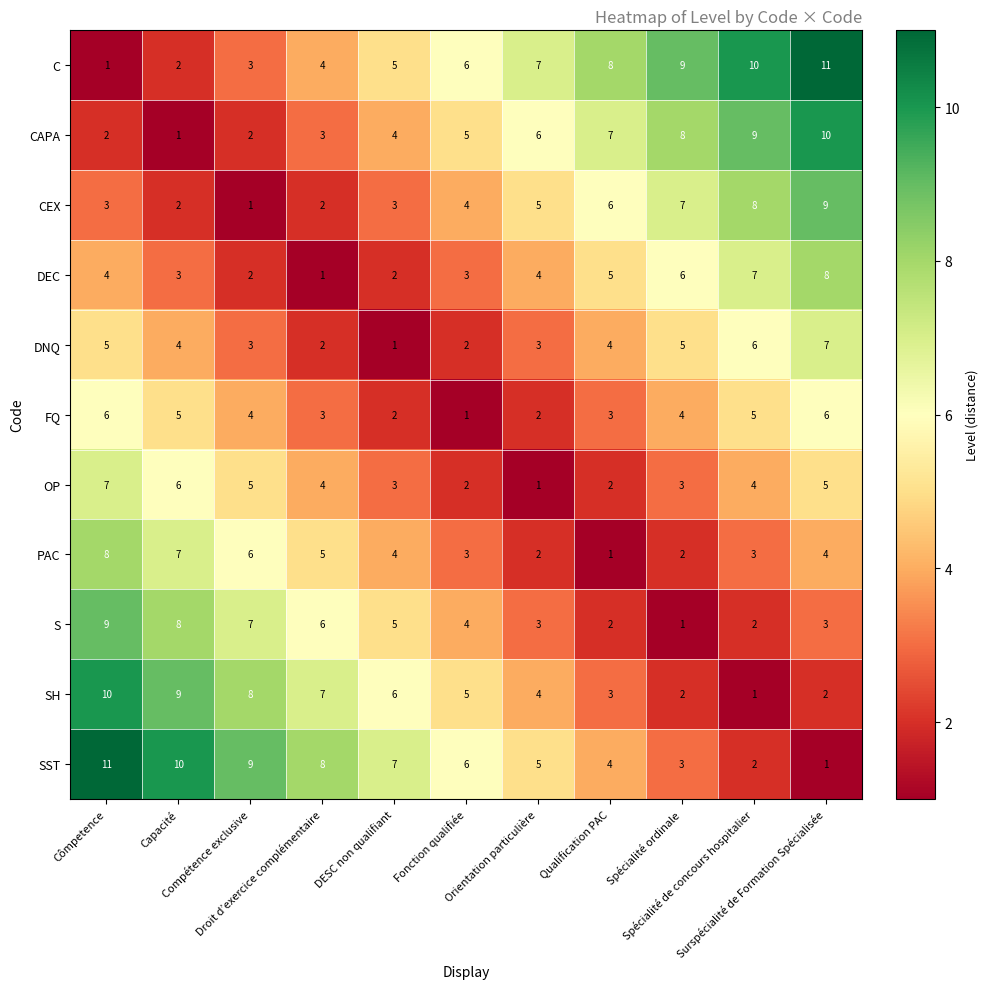

What is the difference between the maximum and second lowest values in the PAC series?

6